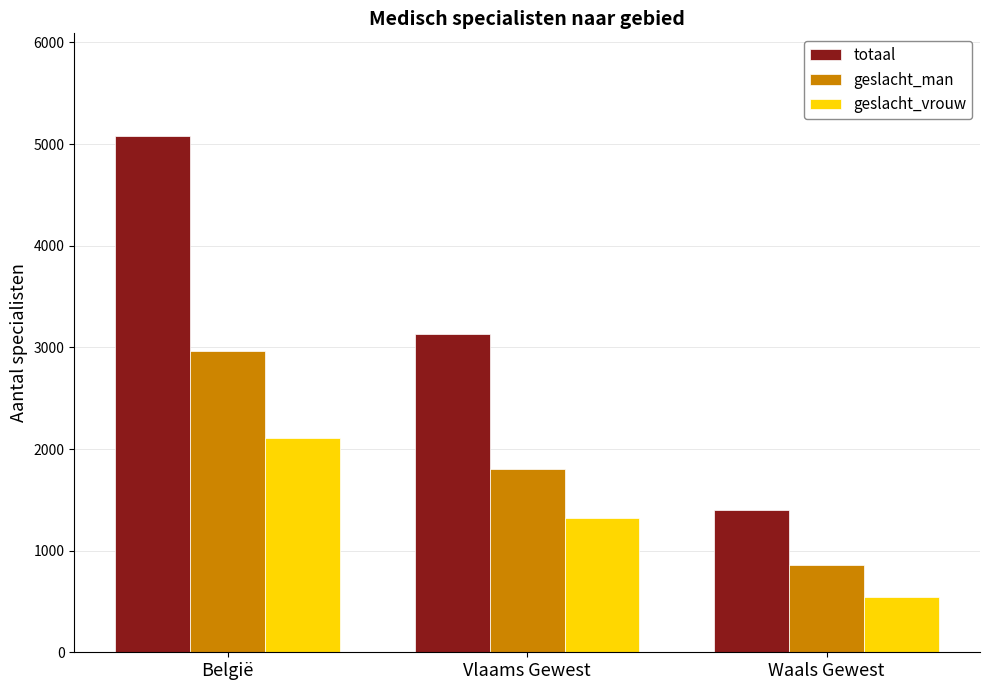

Does the chart contain stacked bars?

No